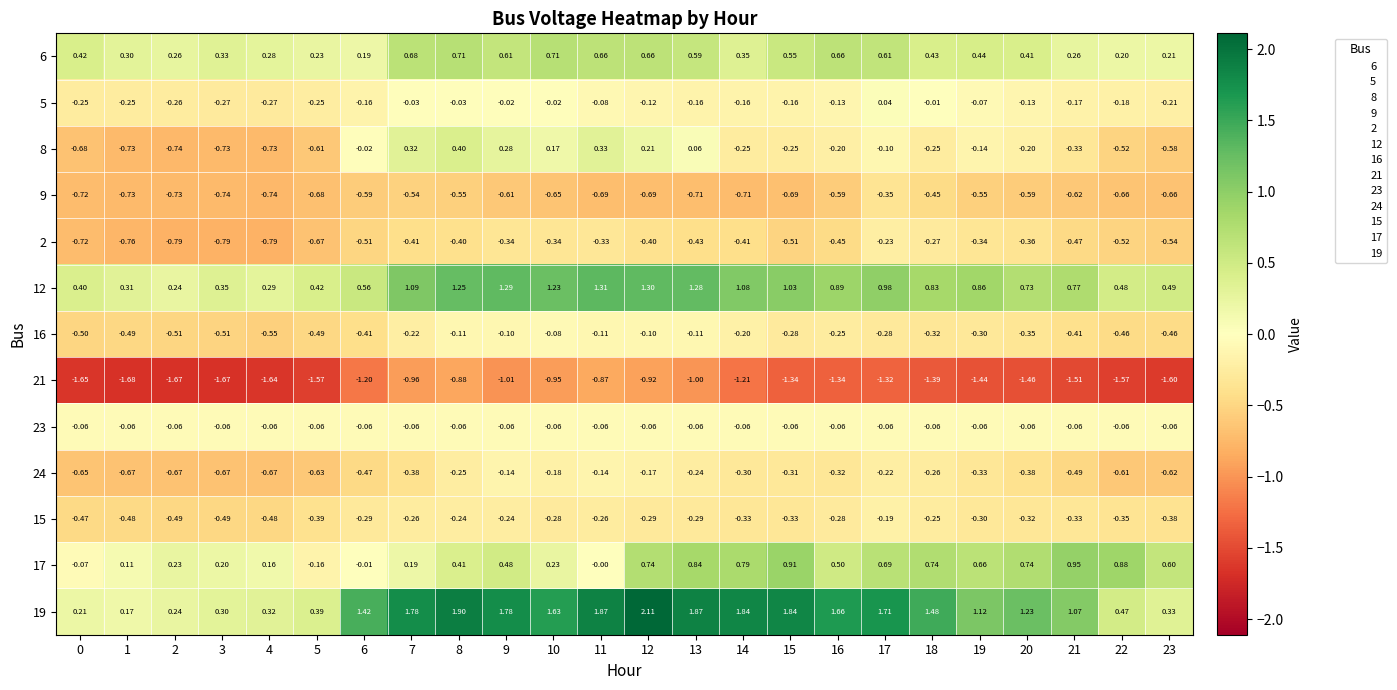

Between 2 and 3, which series saw the biggest shift?

12